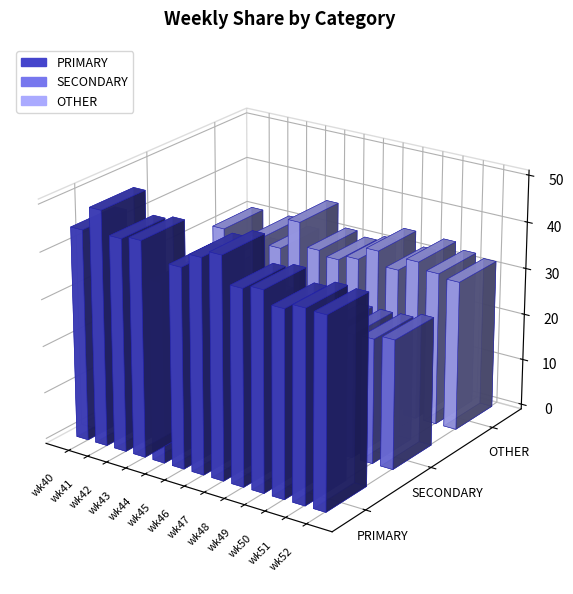

The value of PRIMARY at wk52 is 69.4. True or false?

False